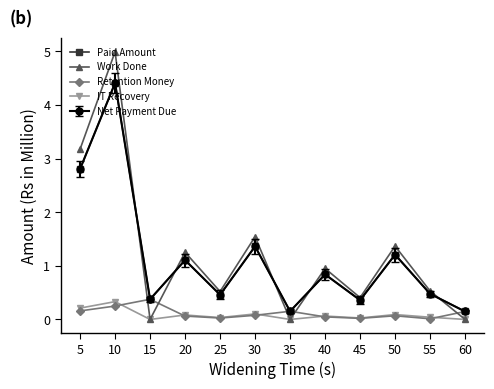

What is the difference between the Retention Money values at 5 and 40?

0.1